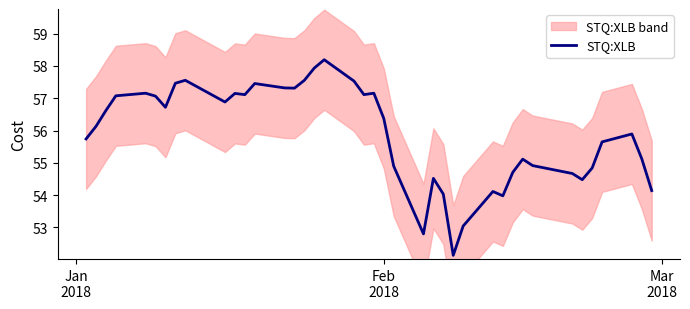

What is the maximum value for STQ:XLB?

58.2